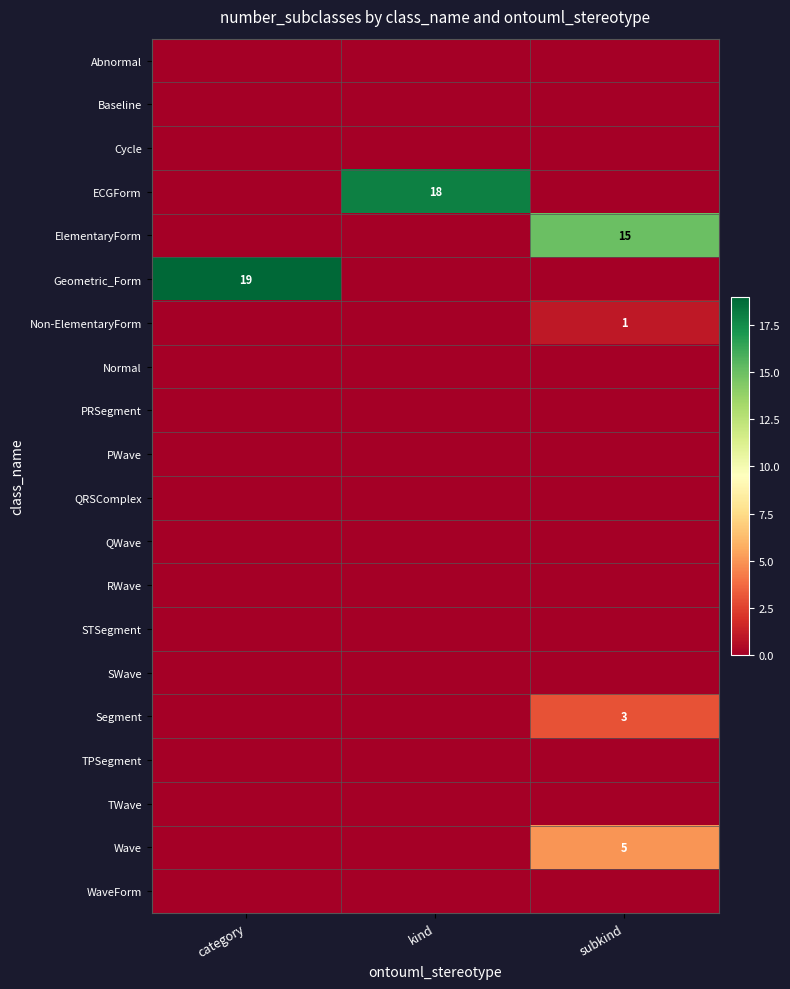

The value of ECGForm at kind is 12. True or false?

False